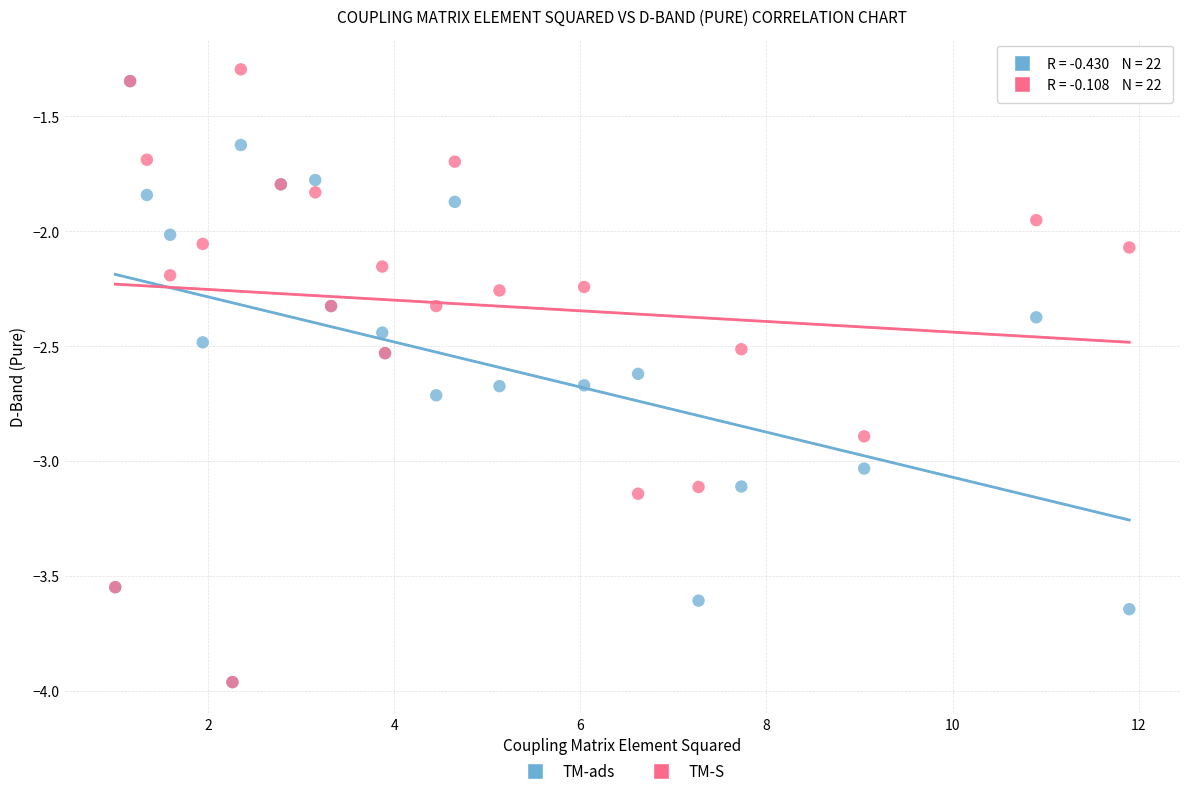

Which series has the widest spread of Y values?

TM-S